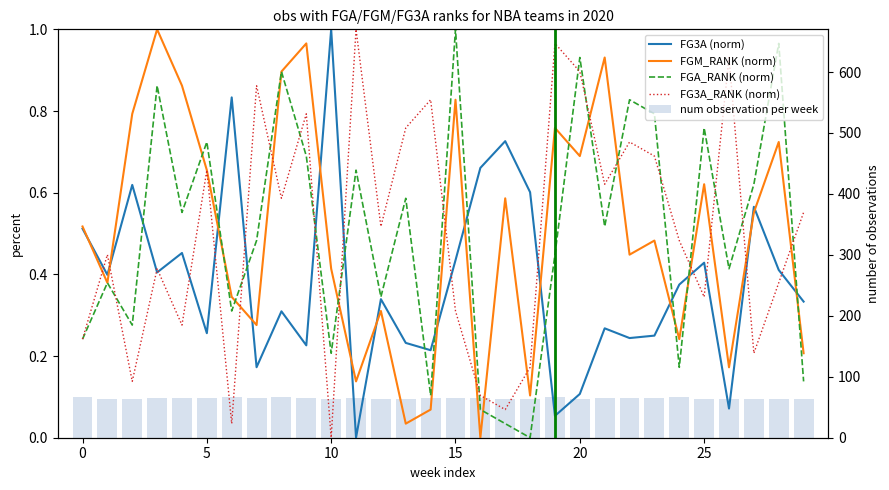

Which series has the largest range (max minus min)?

num observation per week